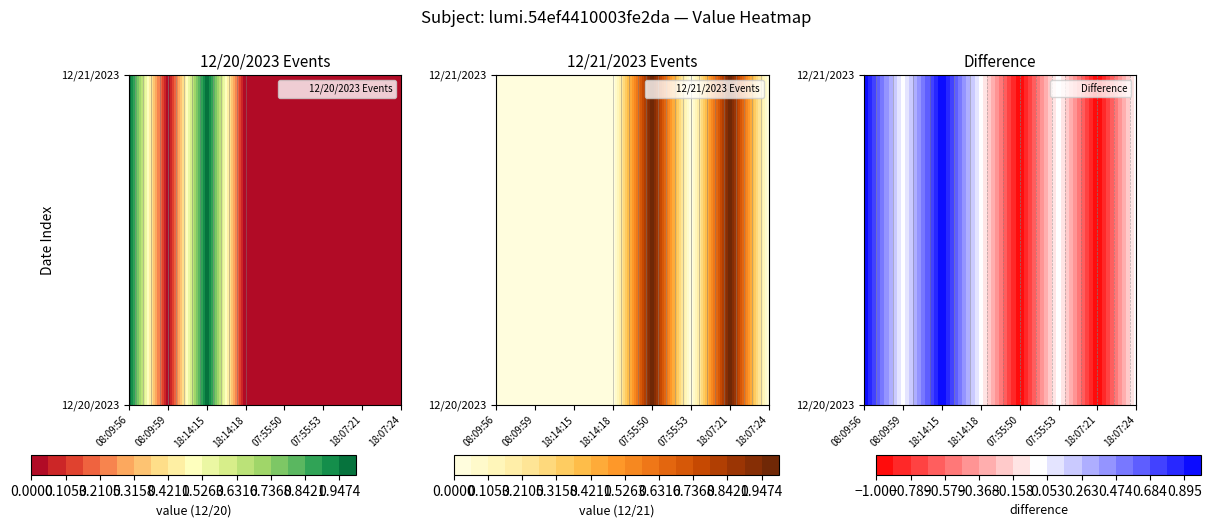

At which category is the sum across all series the highest?

08:09:56